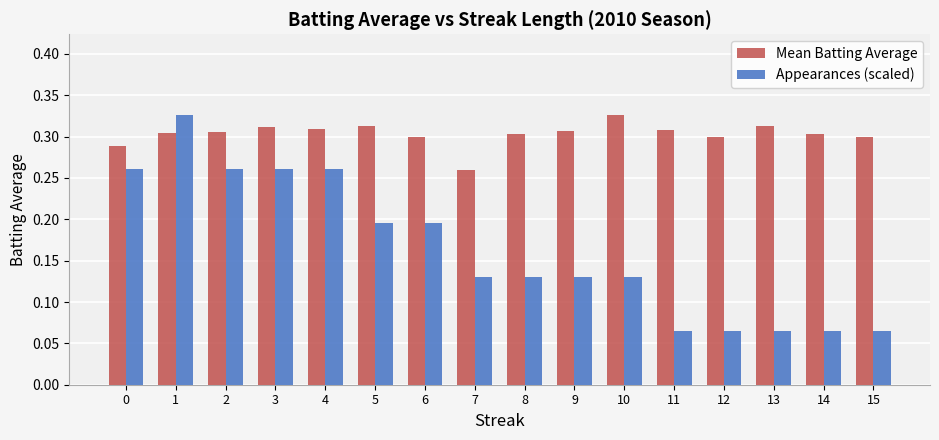

Is it true that Mean Batting Average equals 0.3 at 2?

True